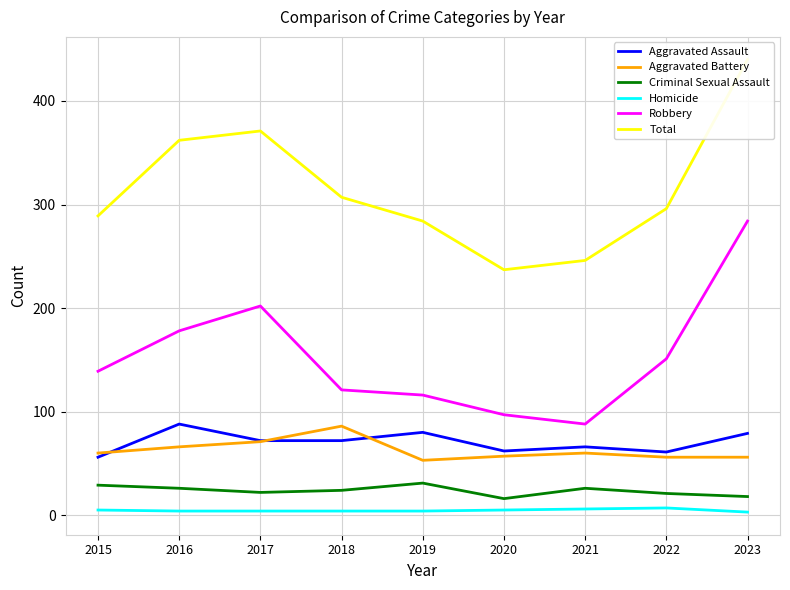

The Homicide series shows 7 at 2017. True or false?

False